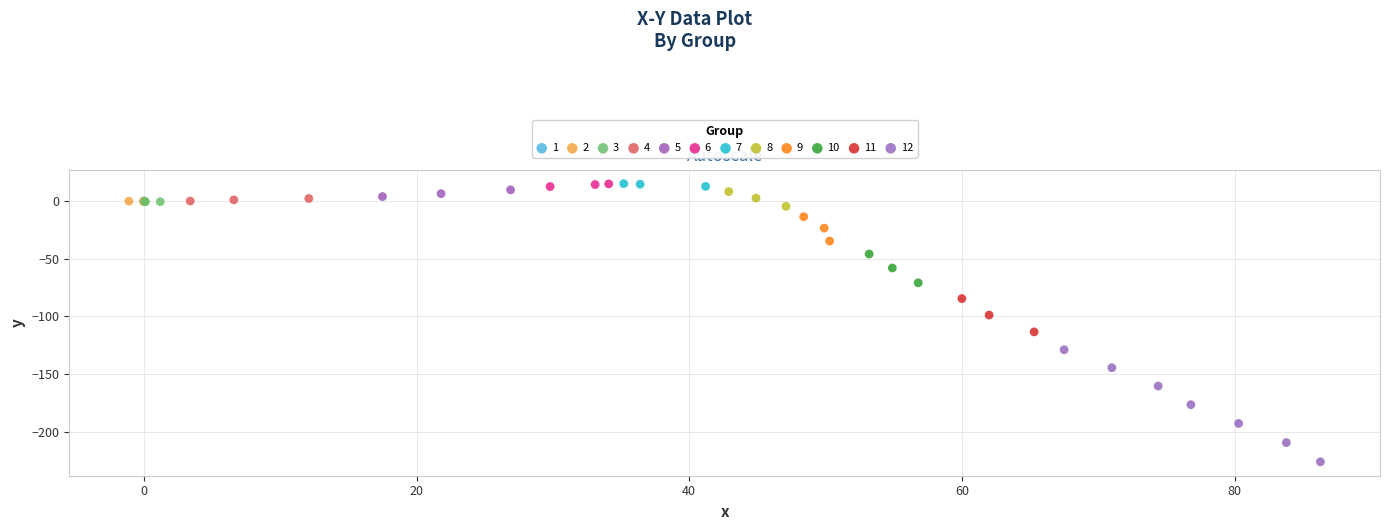

Which series contains the lowest Y value?

12